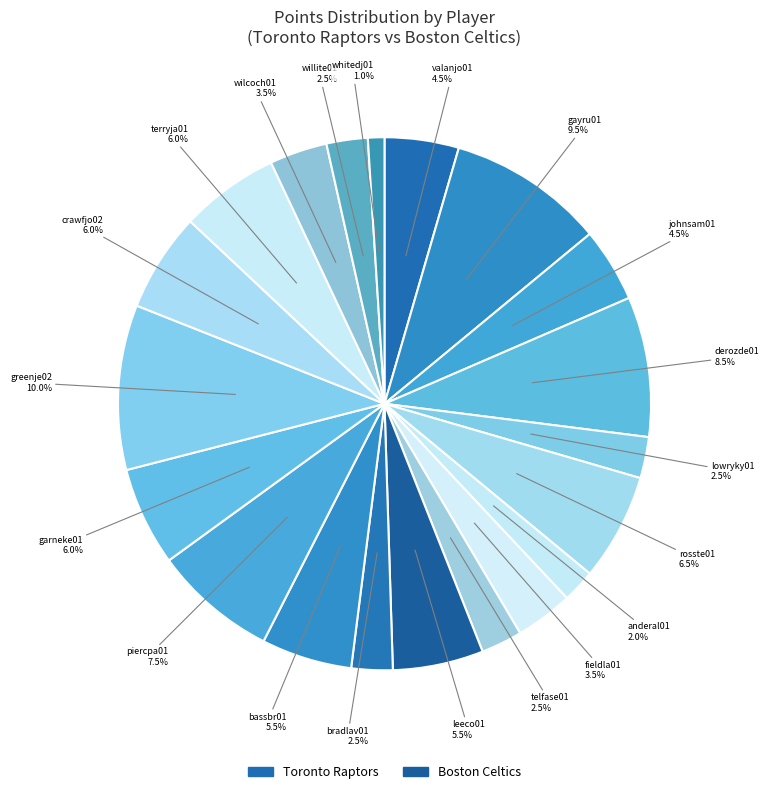

Is there a majority slice in this chart?

No